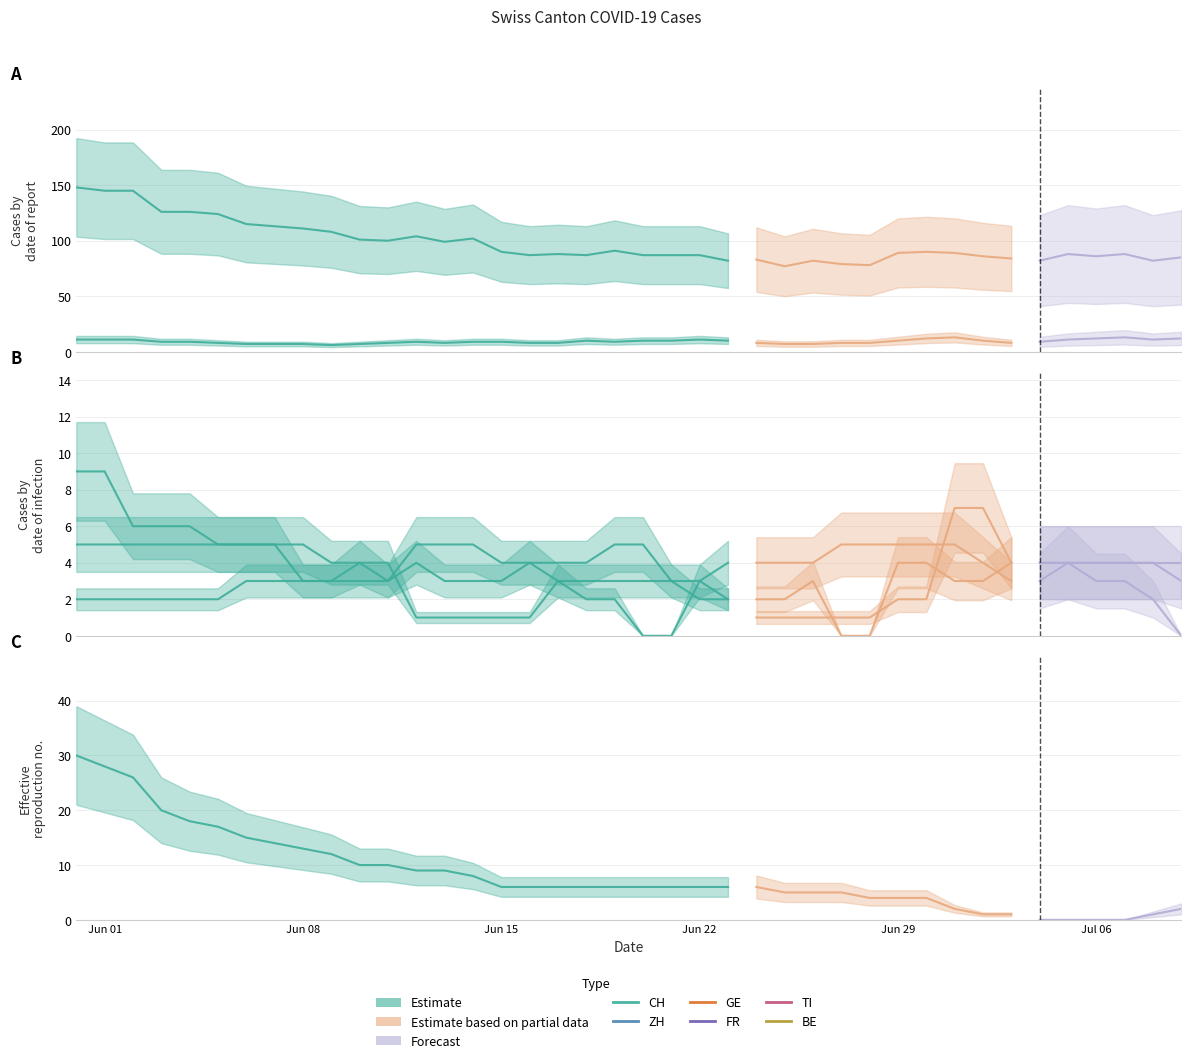

What is the label of the 9th point from the left?

Jun 08